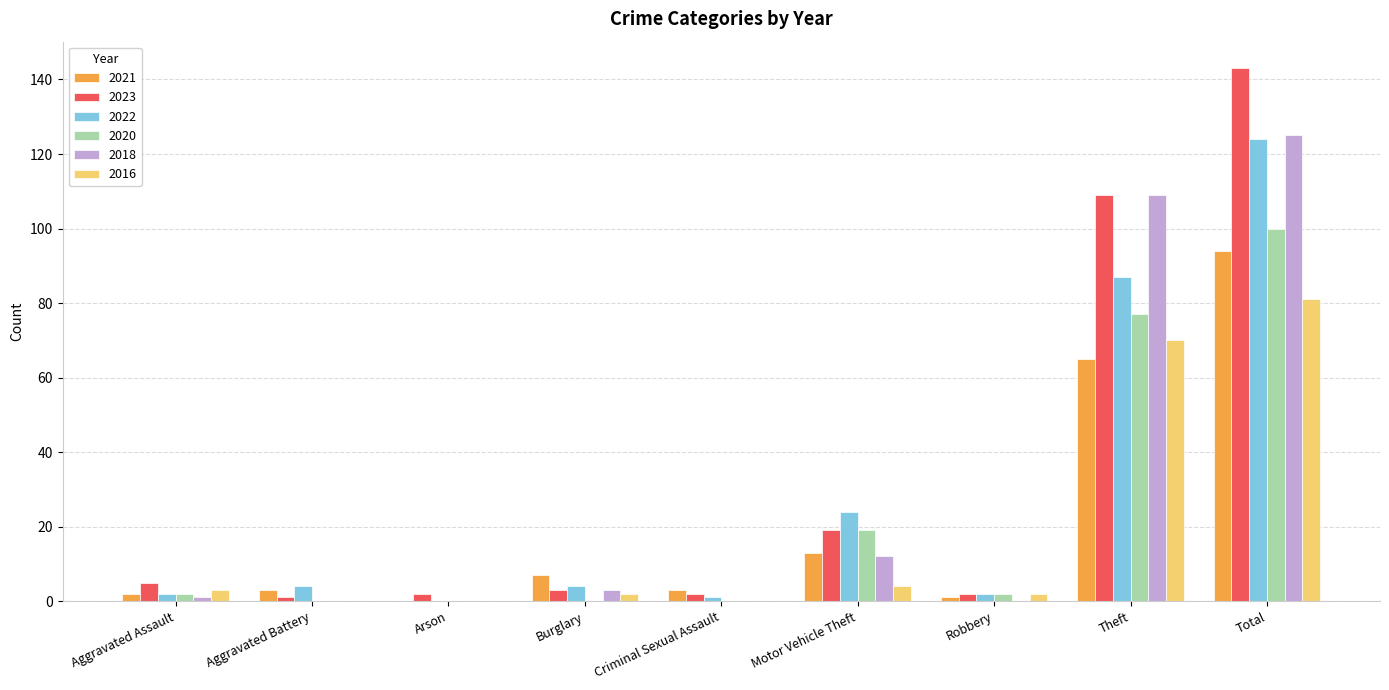

The 2018 series shows 0 at Aggravated Battery. True or false?

True